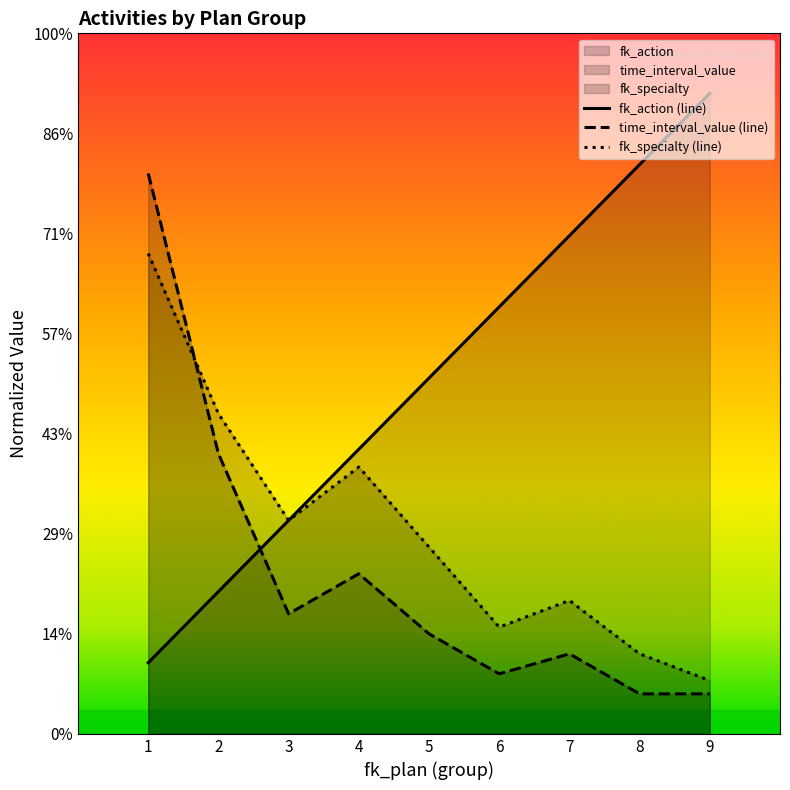

Rank the series by their average value, from lowest to highest.

time_interval_value (line), fk_specialty (line), fk_action (line)